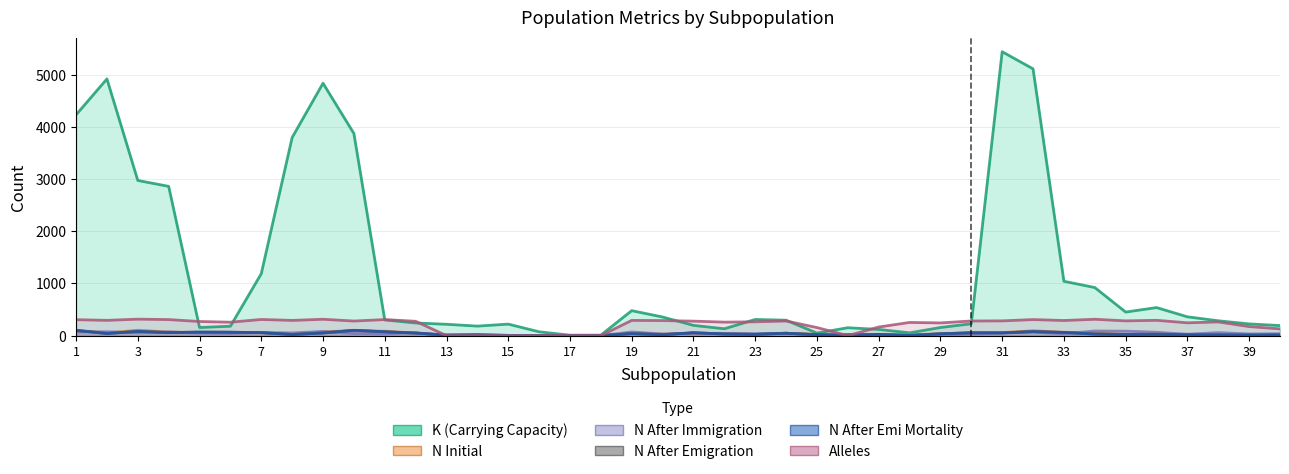

What are all the series names shown in the legend?

K, N_Initial, N_AfterEmigration, N_AfterEmiMortality, N_AfterImmigration, Alleles